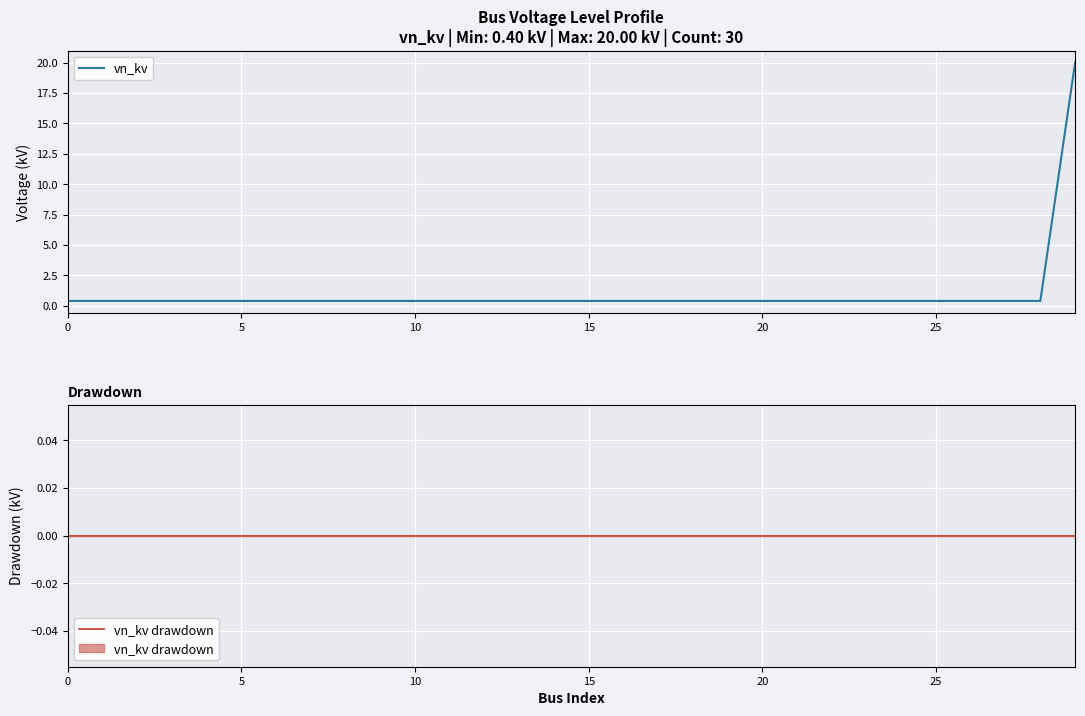

The vn_kv drawdown series shows 0.0 at 17. True or false?

True